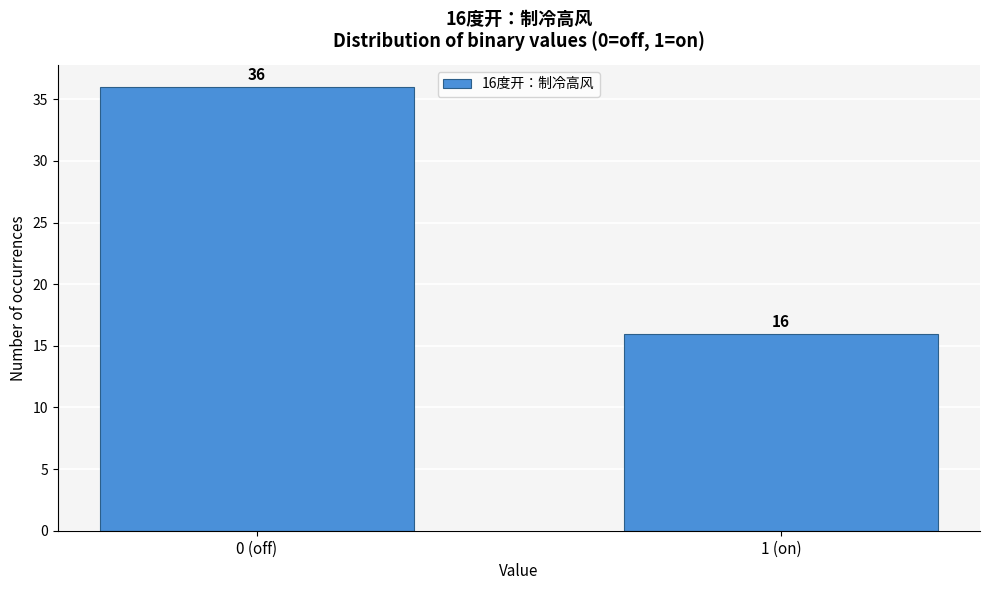

Reading left to right, list all the values displayed in this chart.

0 (off)=36	1 (on)=16